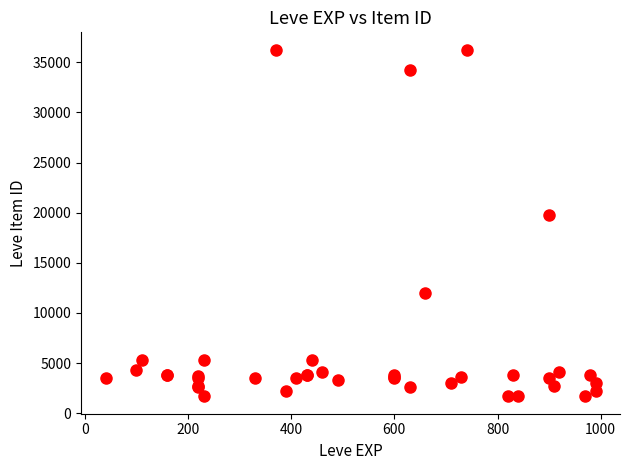

What Y value in the scatter plot is closest to 18967?

19744